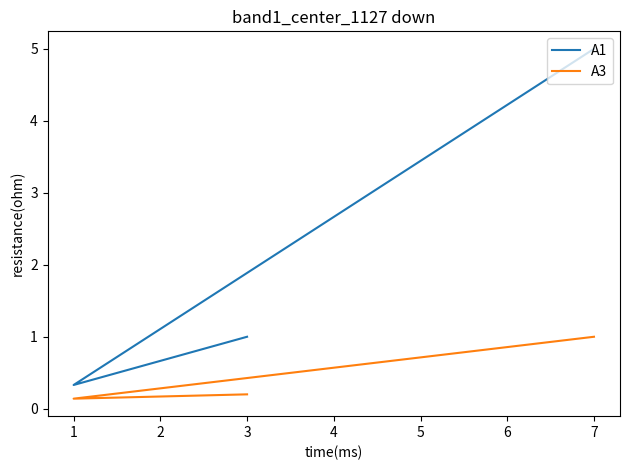

Reading left to right, extract all data points from this chart.

A1: 1.0	0.3	5.0
A3: 0.2	0.1	1.0